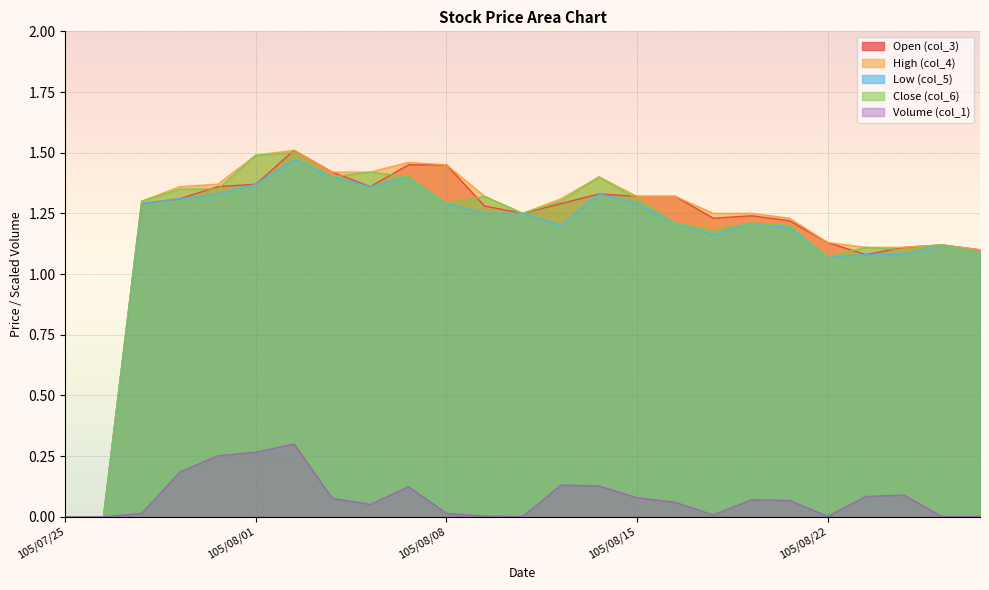

At which category is the sum across all series the highest?

105/08/02